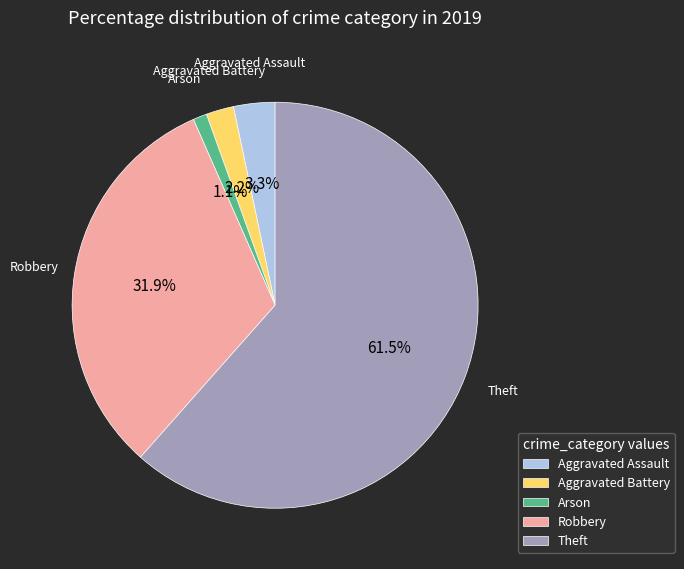

Which has a higher value, Aggravated Assault or Aggravated Battery?

Aggravated Assault